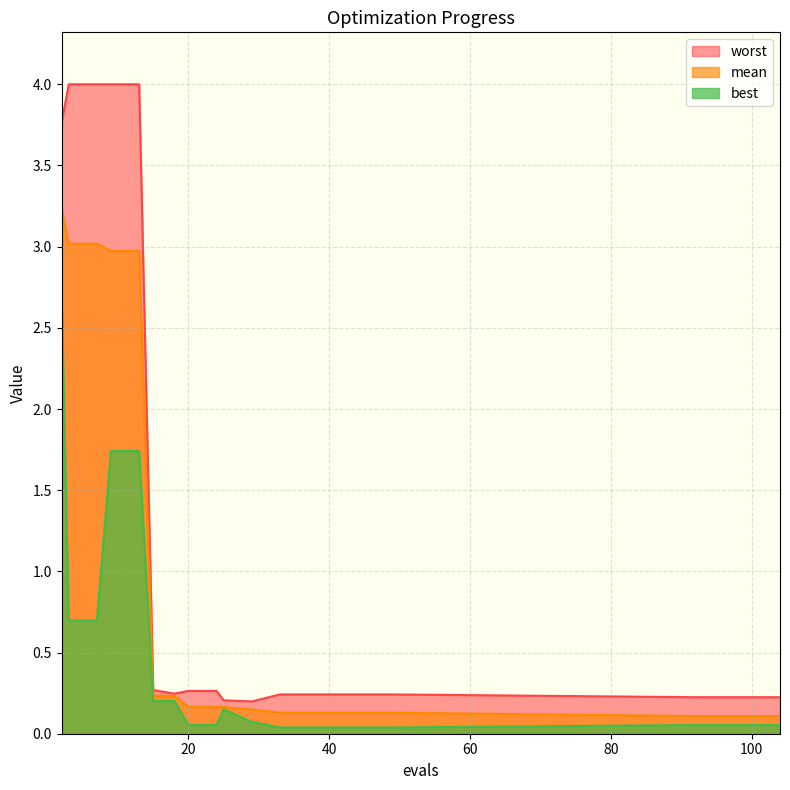

True or false: worst and mean intersect in this chart.

False